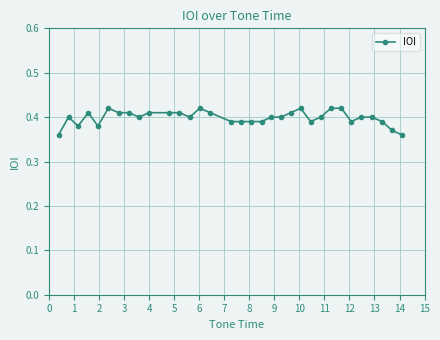

Count the values in the range 0 to 1.

33